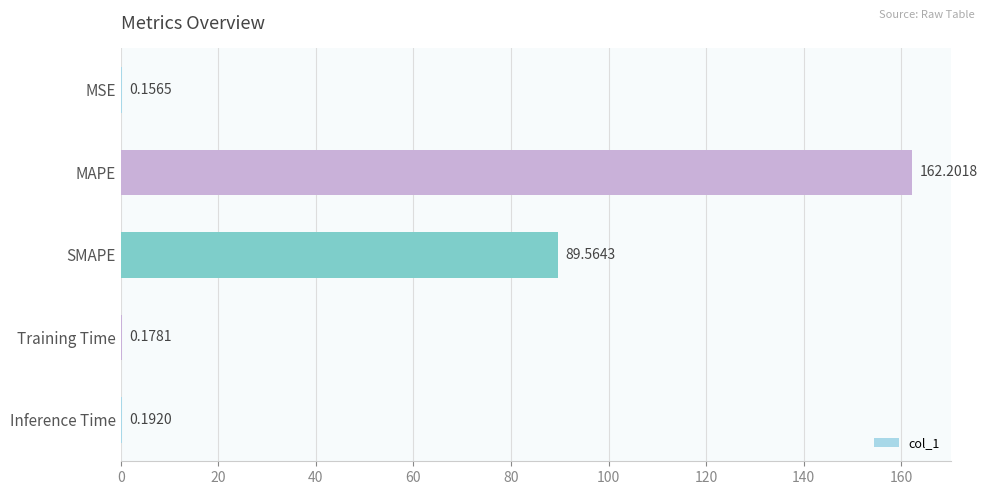

What is the average value?

50.5